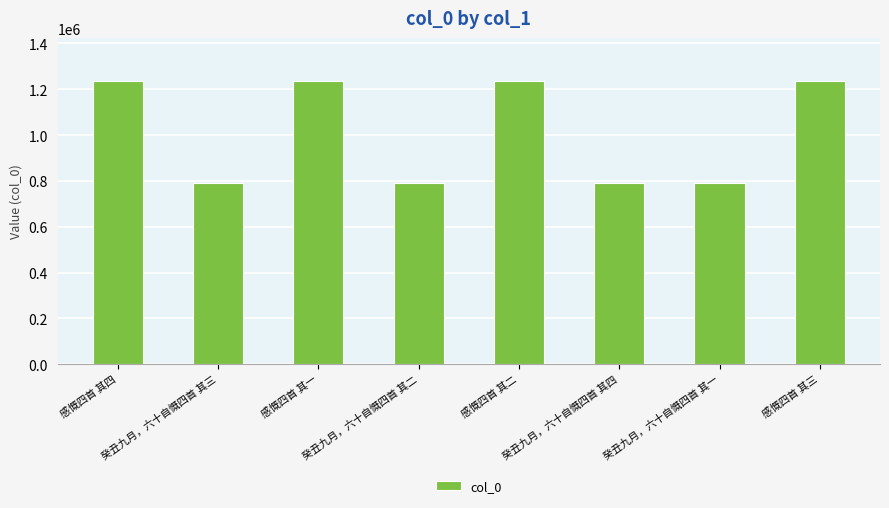

What is the value of the 1st bar from the left?

1238173